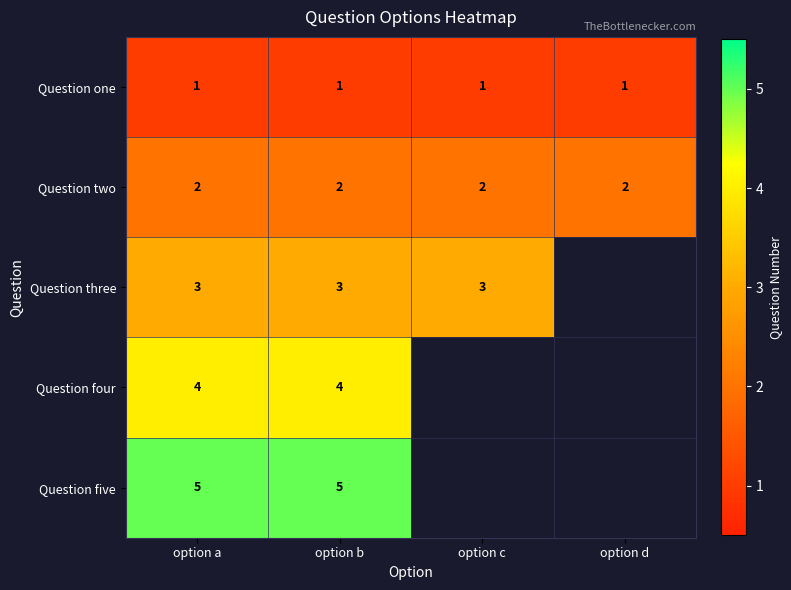

True or false: Question three has a value of 2 at option a.

False